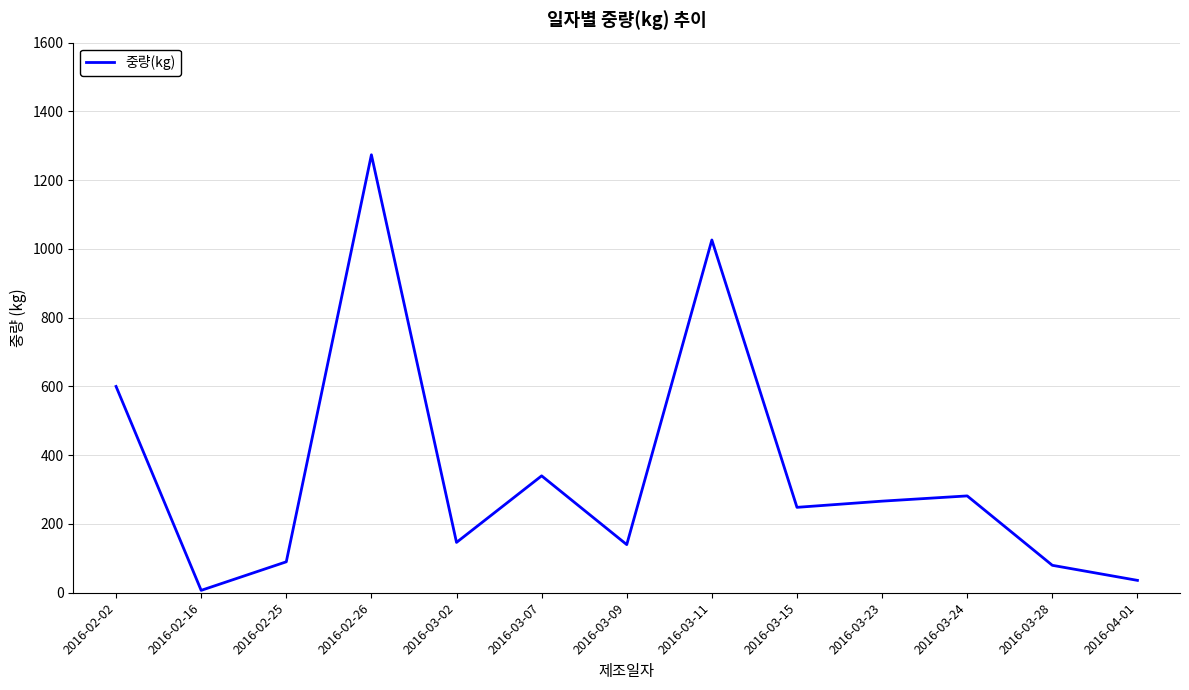

Is it true that the value at 2016-03-02 is 146.4?

True